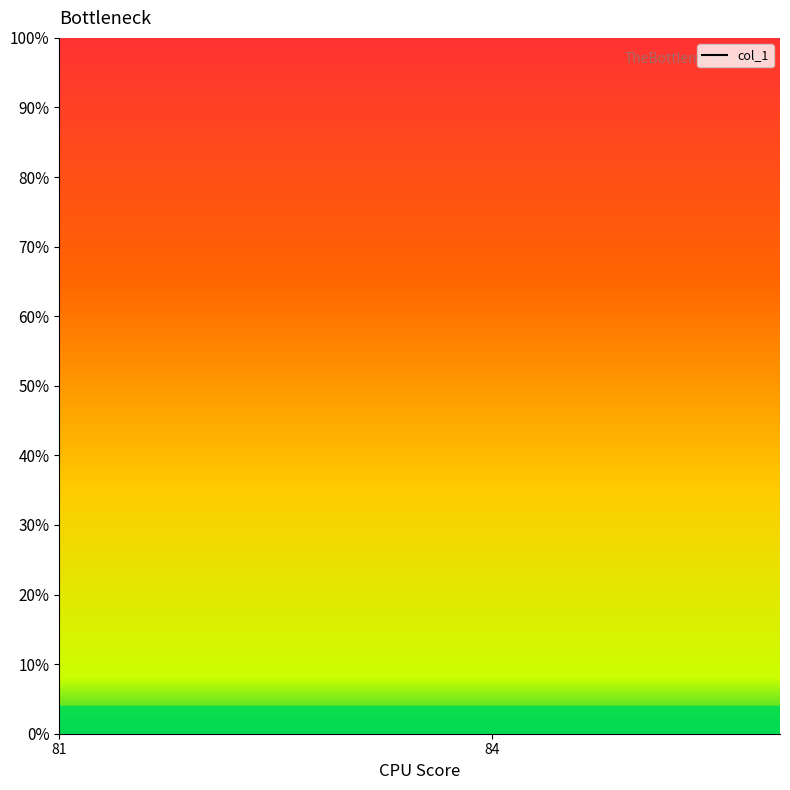

How many lines are shown in the chart?

1